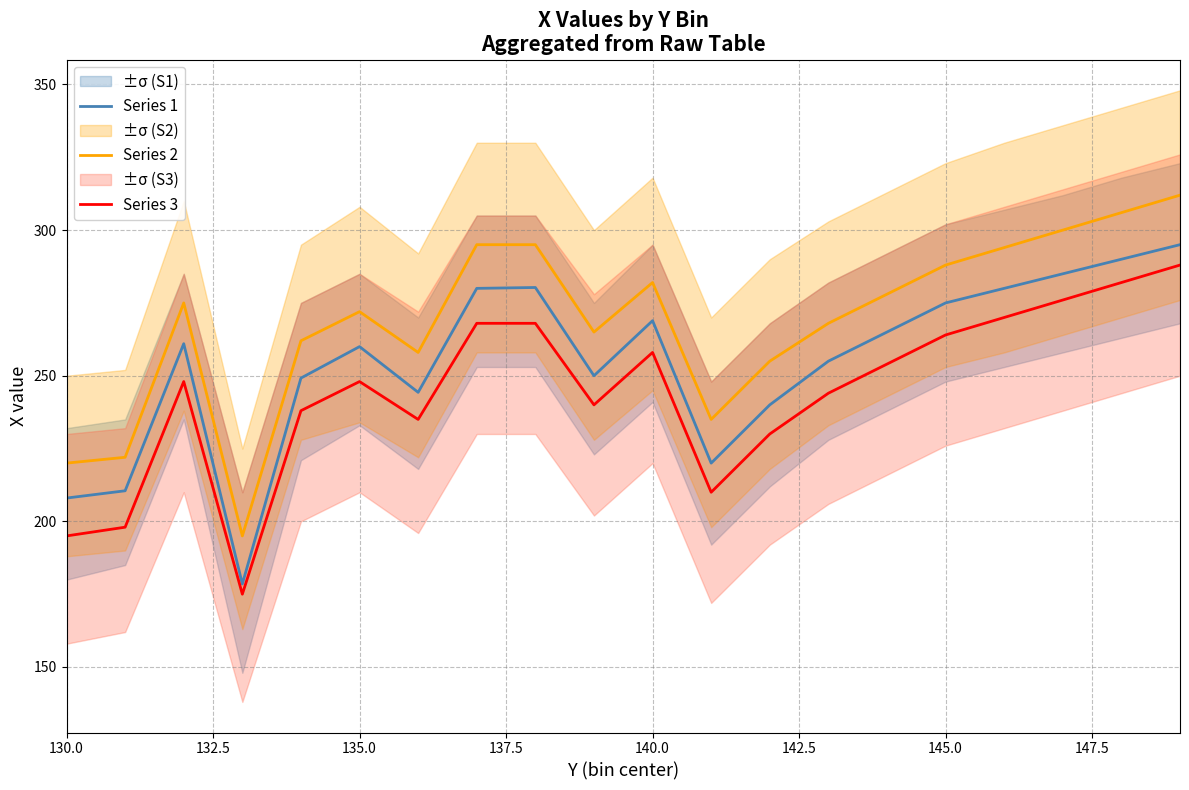

True or false: Series 1 and Series 2 cross at least once.

False